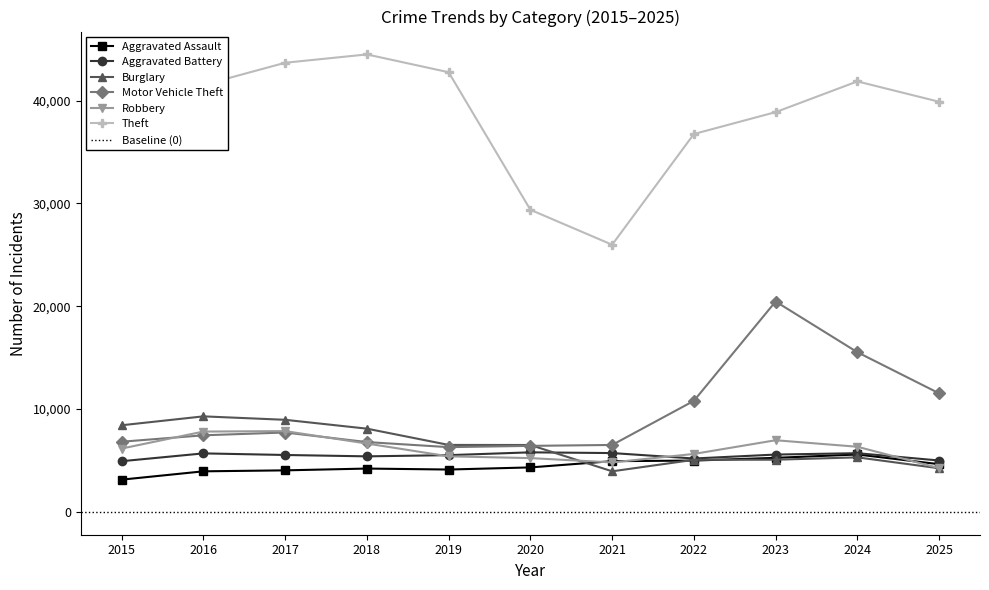

Reading left to right, what are all the values shown in this chart?

Aggravated Assault: 3132	3942	4036	4211	4116	4323	4930	4988	5254	5579	4636
Aggravated Battery: 4926	5687	5532	5398	5515	5789	5718	5189	5573	5705	4994
Burglary: 8423	9288	8953	8092	6510	6502	3943	5061	5071	5301	4238
Motor Vehicle Theft: 6821	7446	7718	6788	6294	6418	6507	10799	20459	15526	11526
Robbery: 6156	7810	7853	6645	5398	5228	4808	5633	6965	6332	4254
Theft: 38886	41524	43683	44493	42761	29382	25982	36751	38881	41869	39889